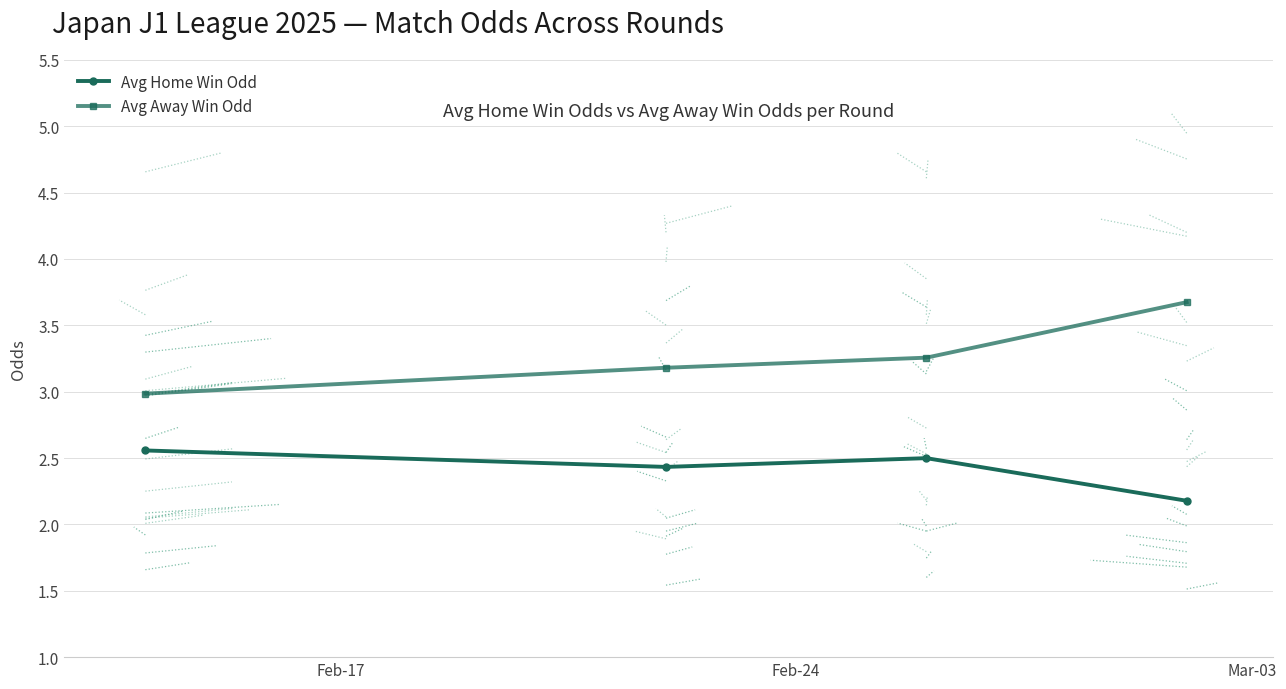

What is the value of the Avg Home Win Odd point at the 4th from the left?

2.2